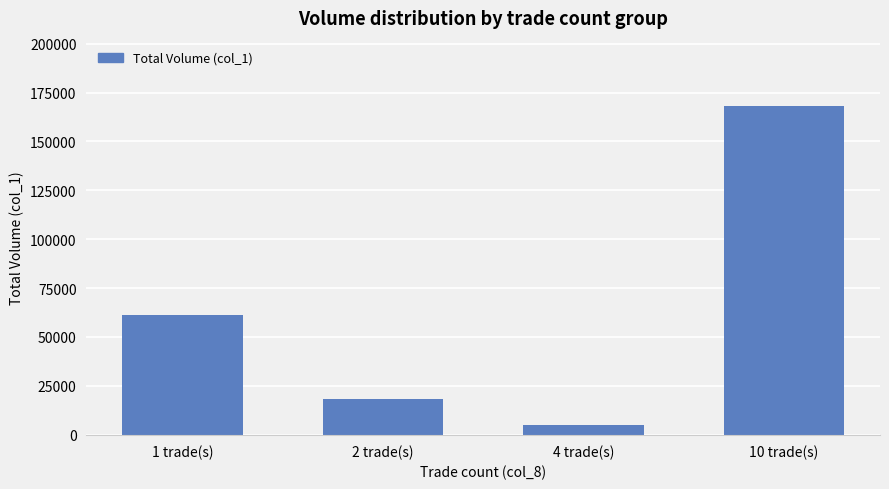

What is the greatest value displayed?

168000